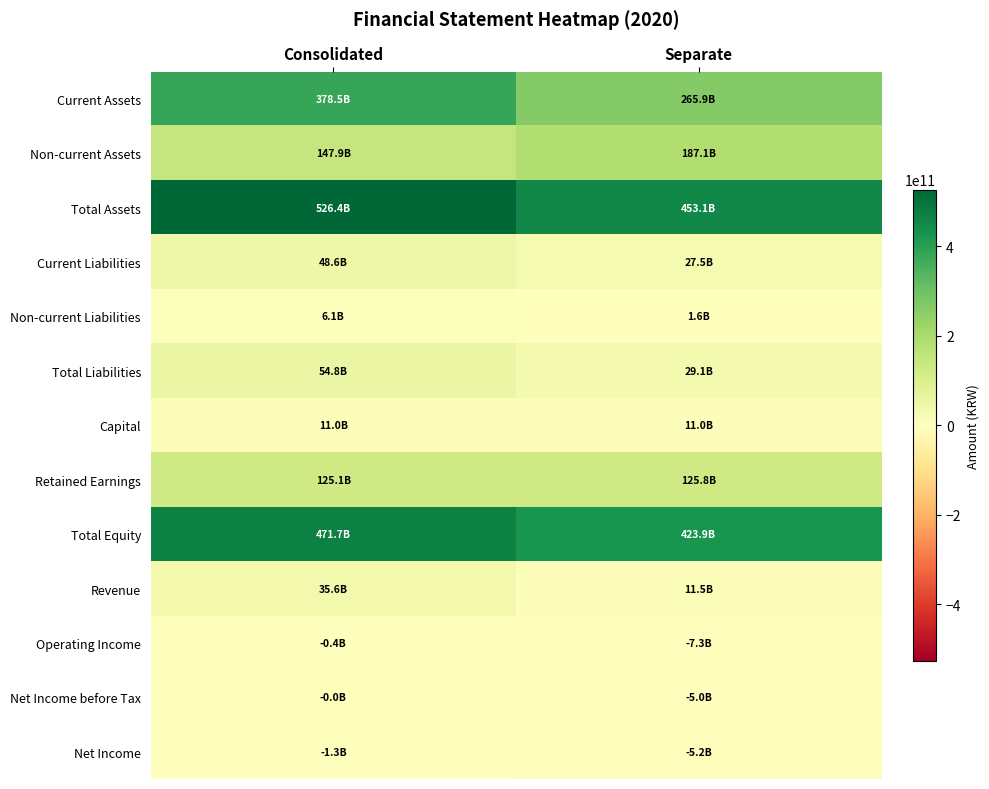

List the series in order of their peak value, highest first.

Total Assets, Total Equity, Current Assets, Non-current Assets, Retained Earnings, Total Liabilities, Current Liabilities, Revenue, Capital, Non-current Liabilities, Net Income before Tax, Operating Income, Net Income